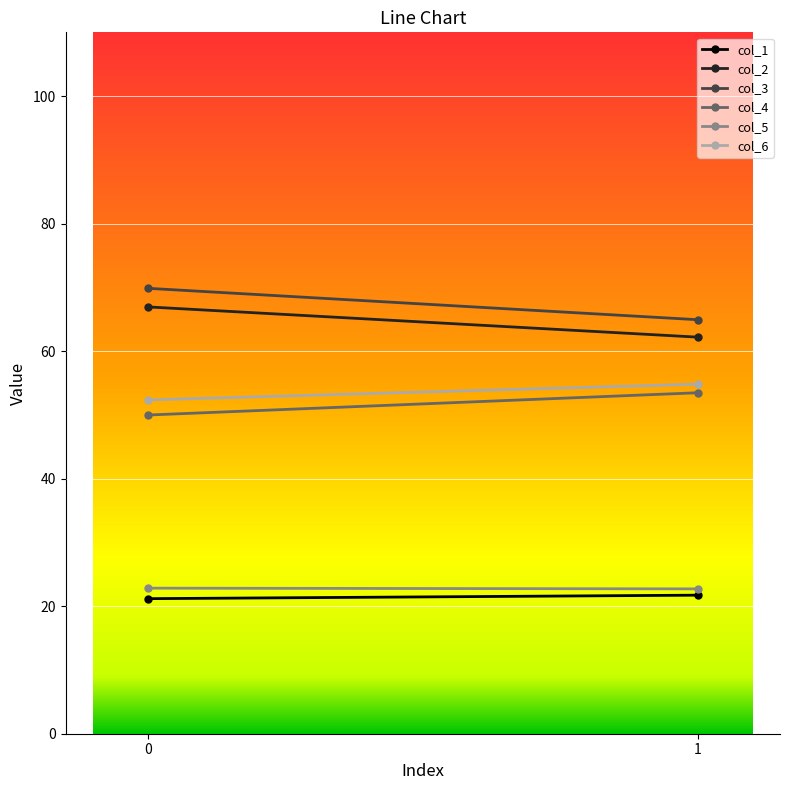

Is it true that col_1 equals 21.7 at 1?

True